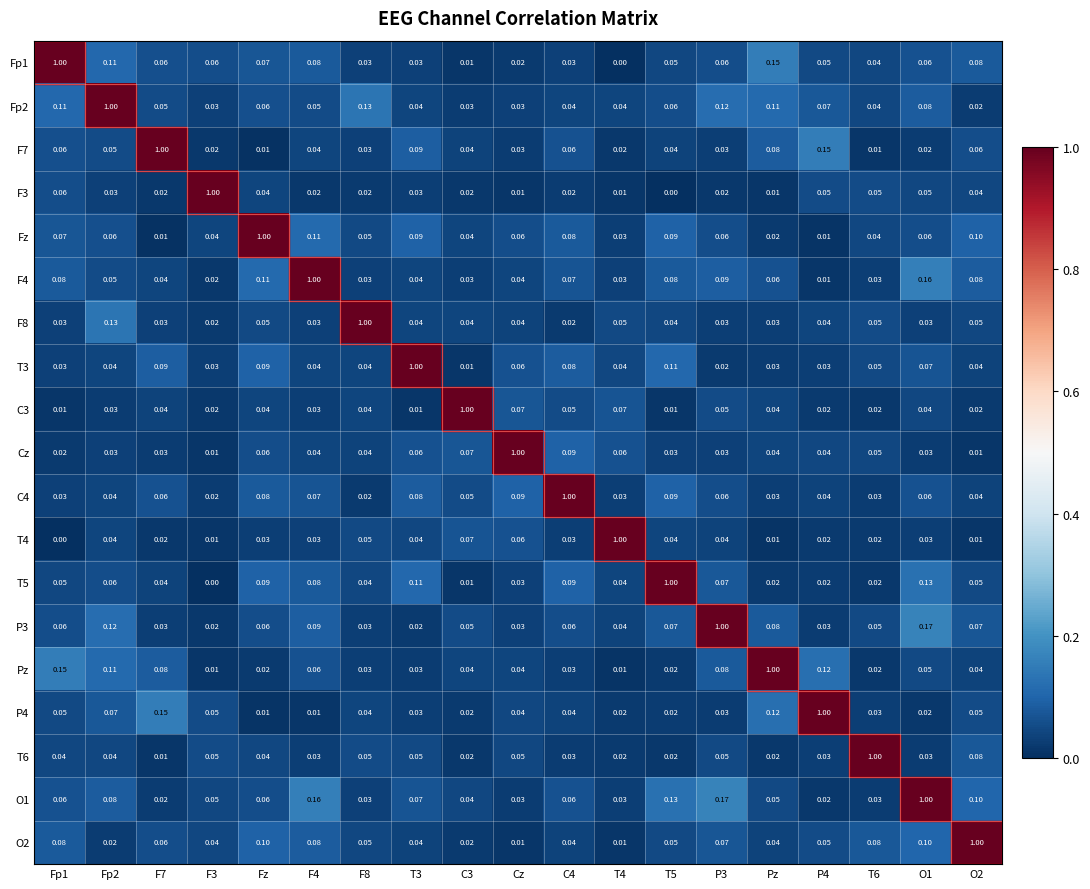

Is the value of F4 at T5 greater than the value of F3 at F7?

Yes